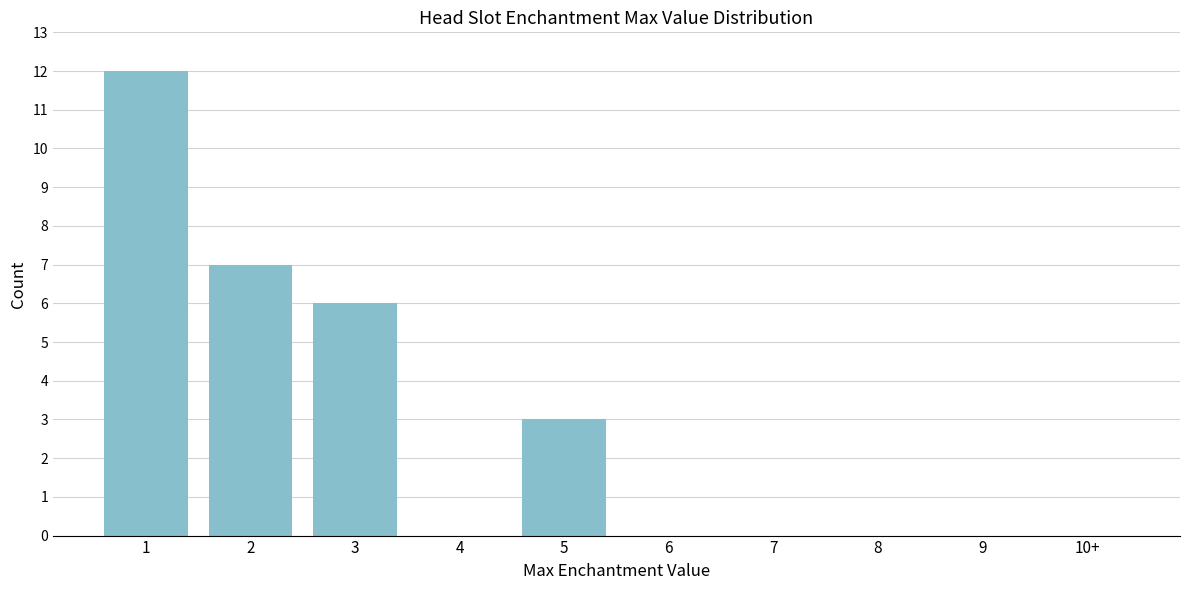

Reading right to left, list all the values displayed in this chart.

10+=0	9=0	8=0	7=0	6=0	5=3	4=0	3=6	2=7	1=12